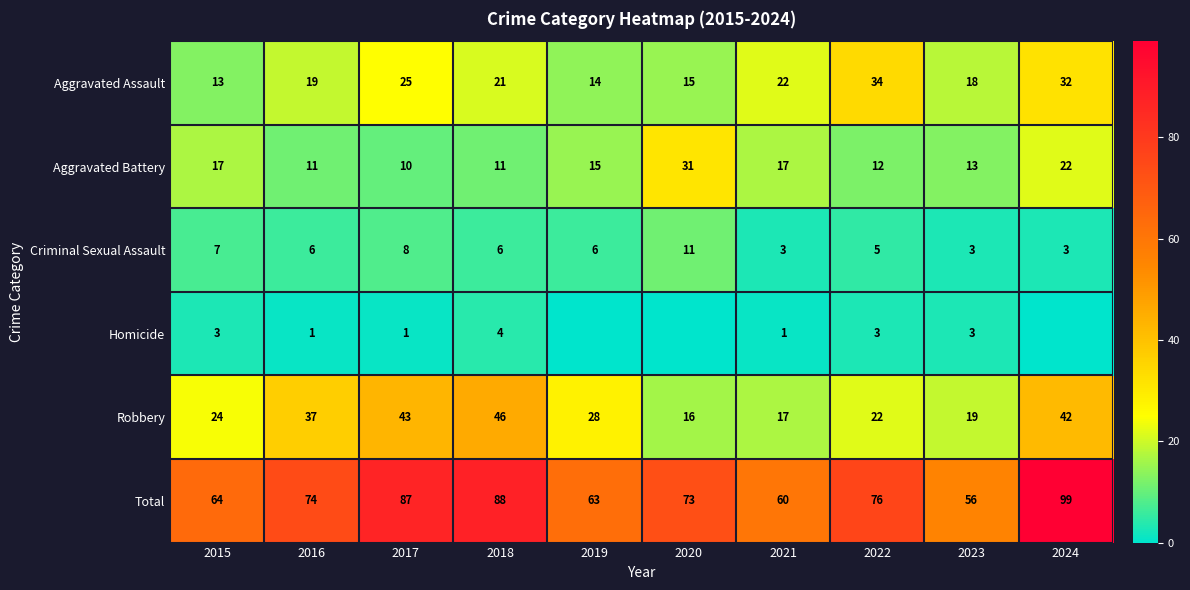

What is the difference between the Robbery values at 2022 and 2019?

6